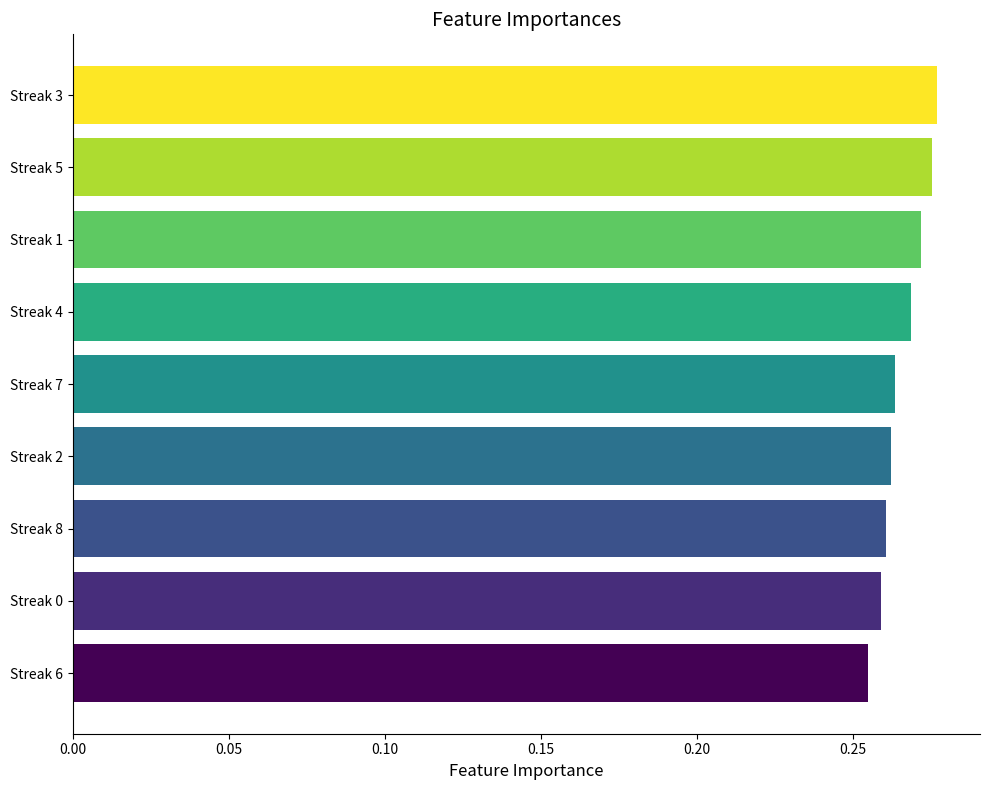

The chart shows a value of 0.4 at Streak 2. True or false?

False